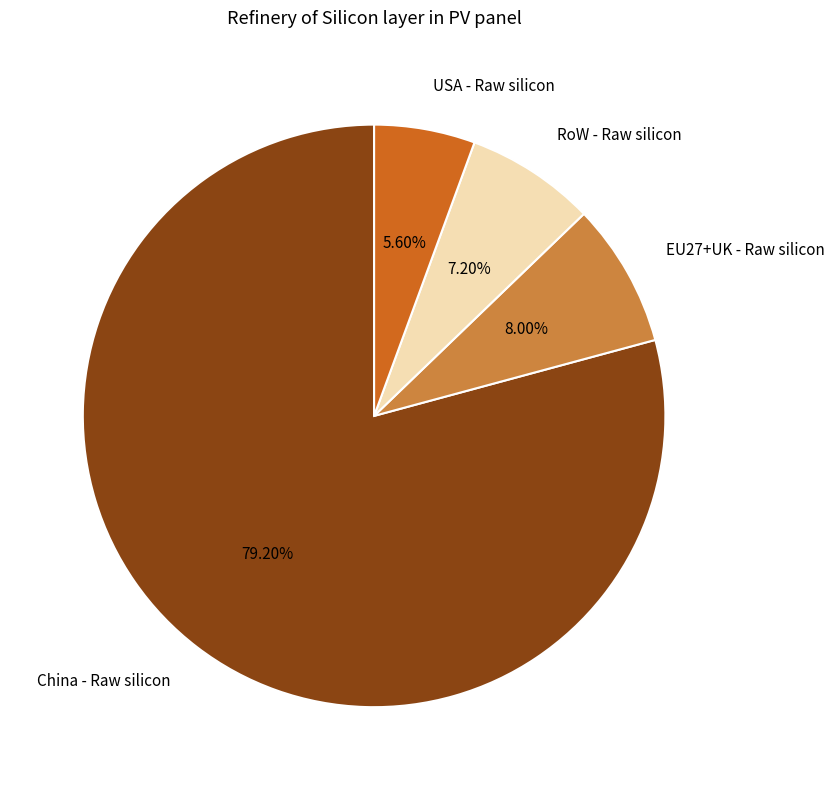

To the nearest percent, what portion does China - Raw silicon represent?

79%